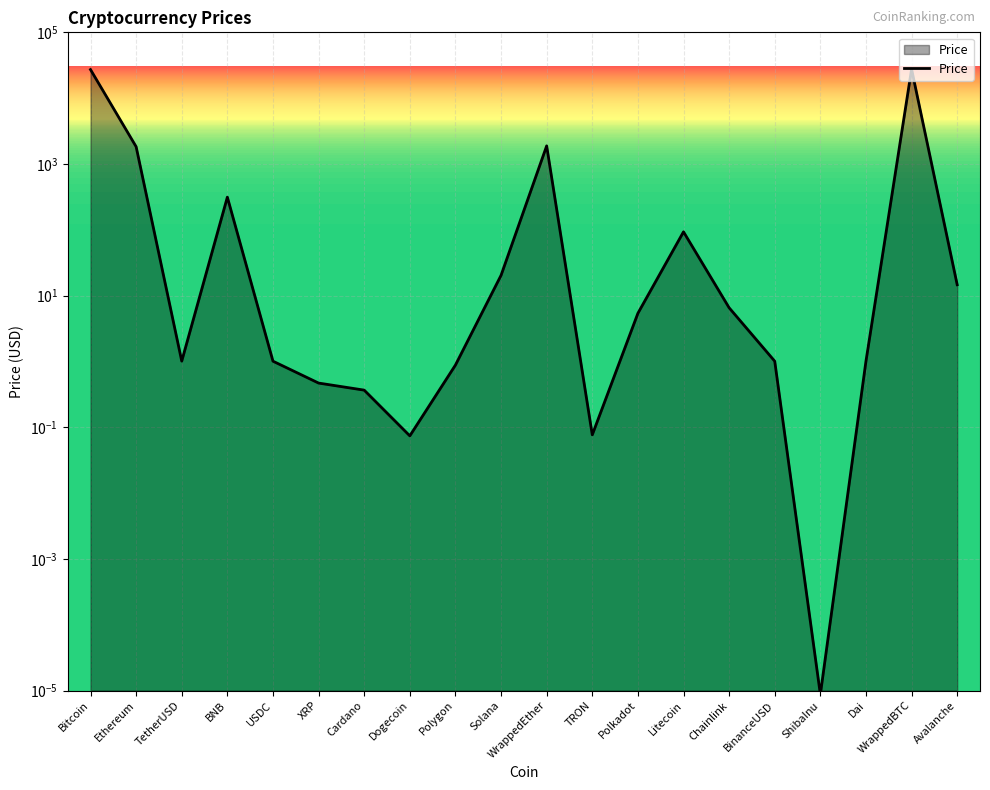

Which category has the lowest value across all series?

ShibaInu